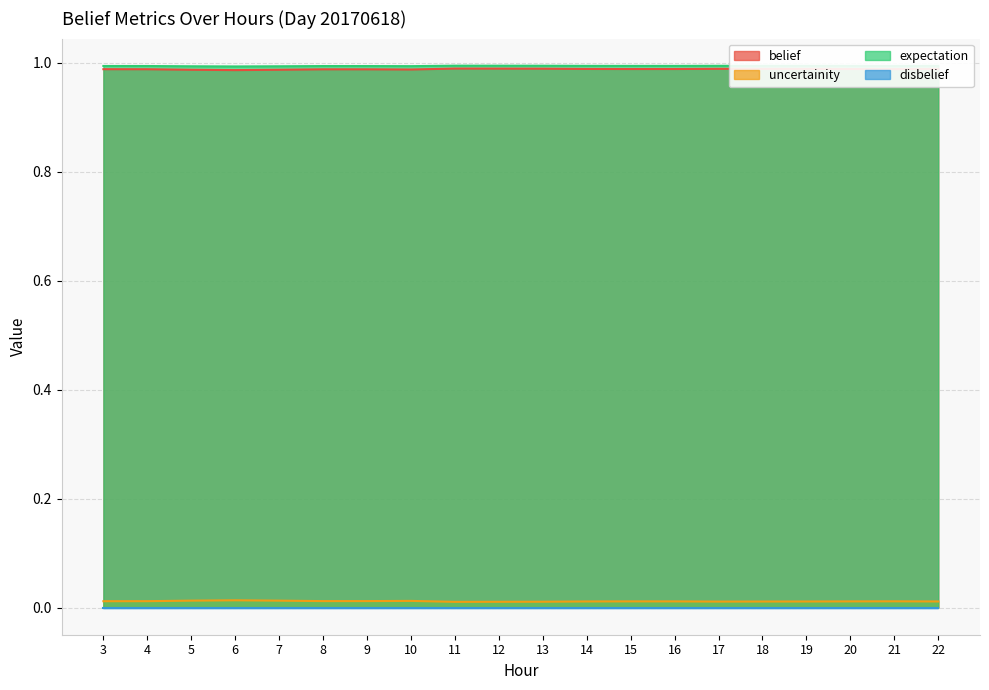

What is the total value across all series at 22?

2.0